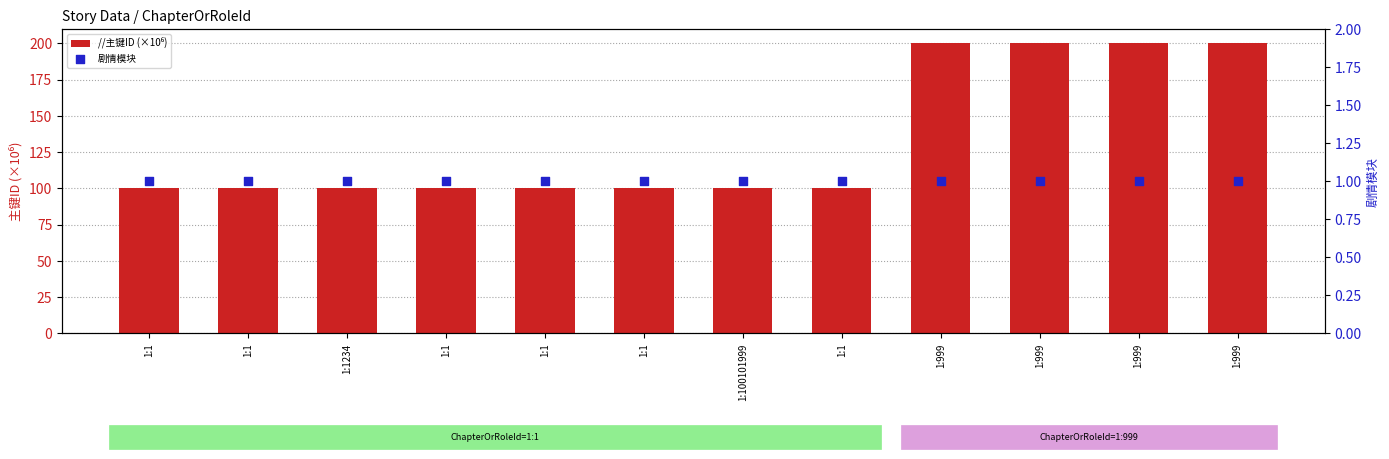

What are all the series names shown in the legend?

//主键ID (×10⁶), 剧情模块